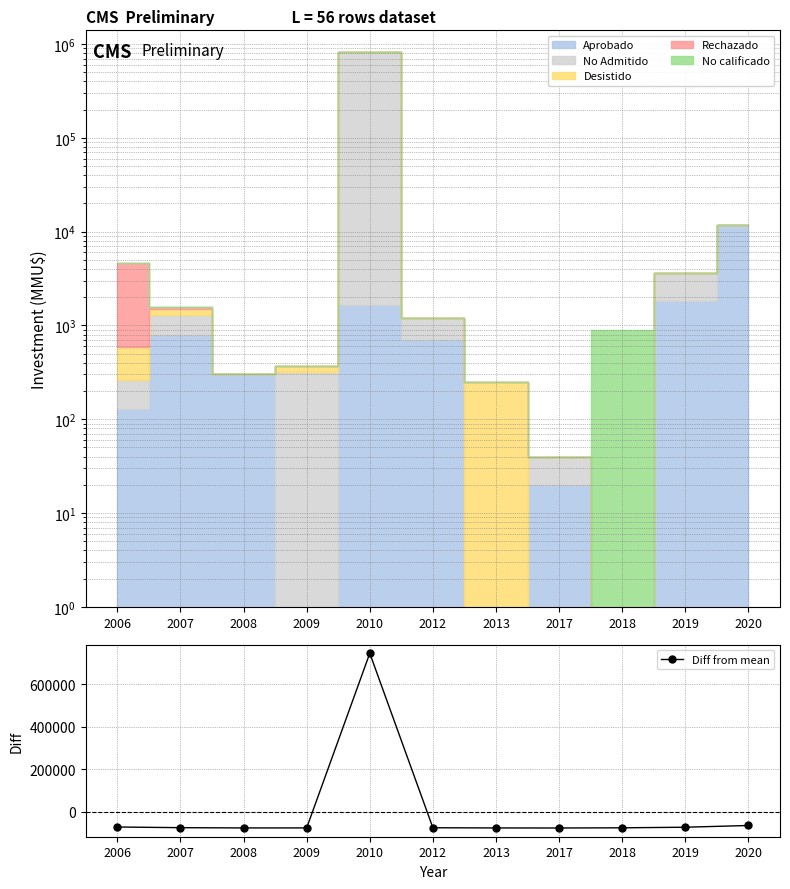

The value of Diff from mean at 2006 is -72314.4. True or false?

True